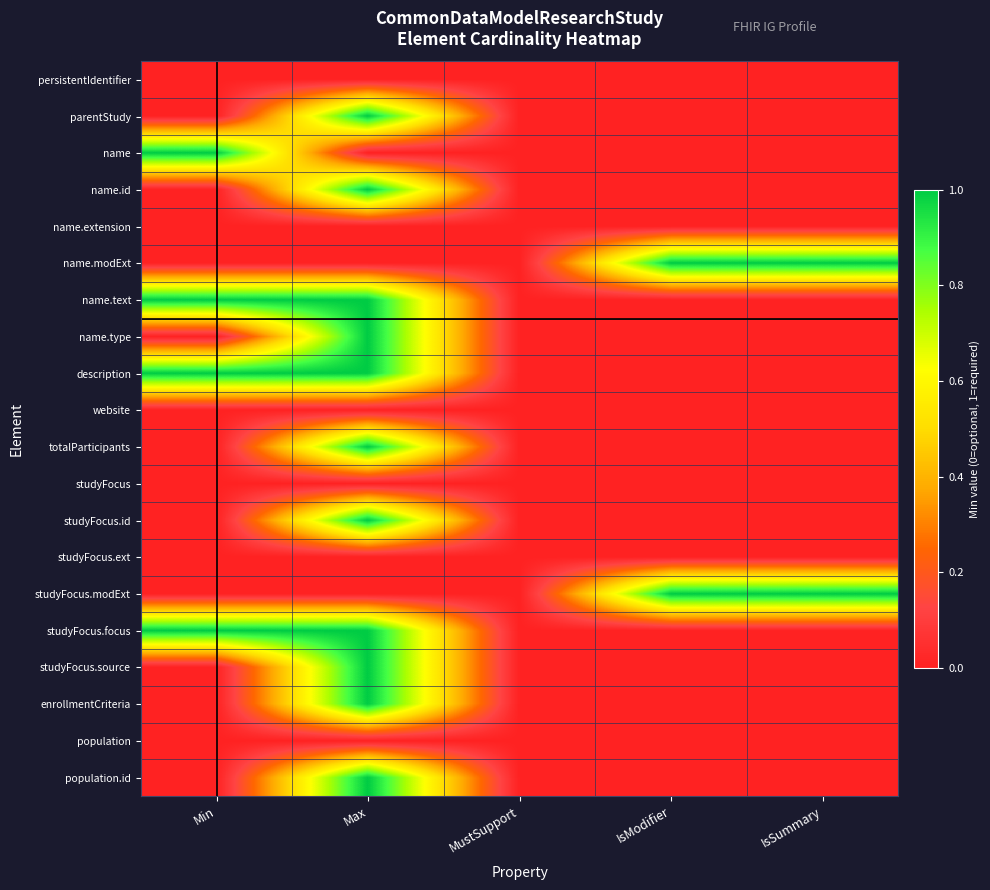

Between IsSummary and Max, which is larger?

IsSummary